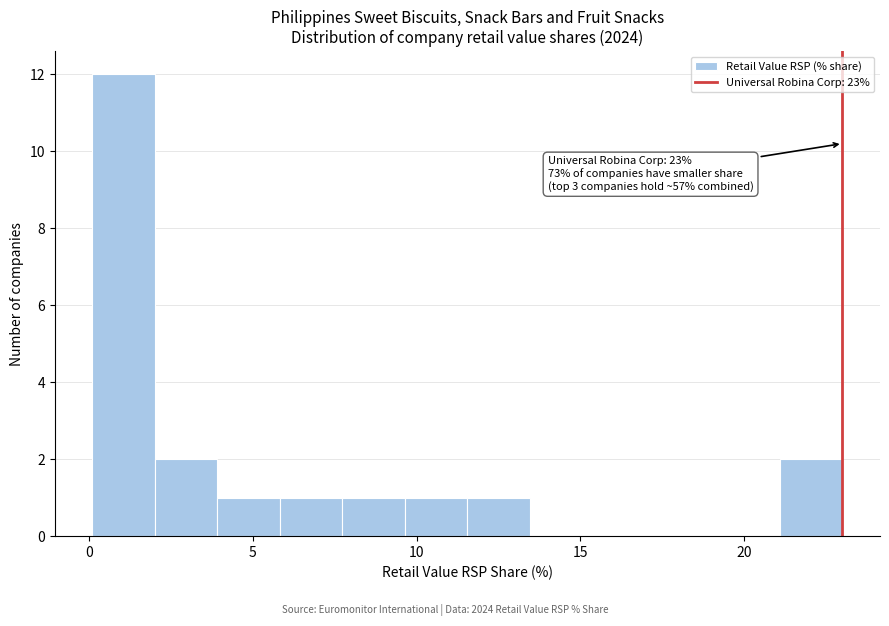

Read against the x-axis, roughly where is the centre of the tallest bar?

1.0